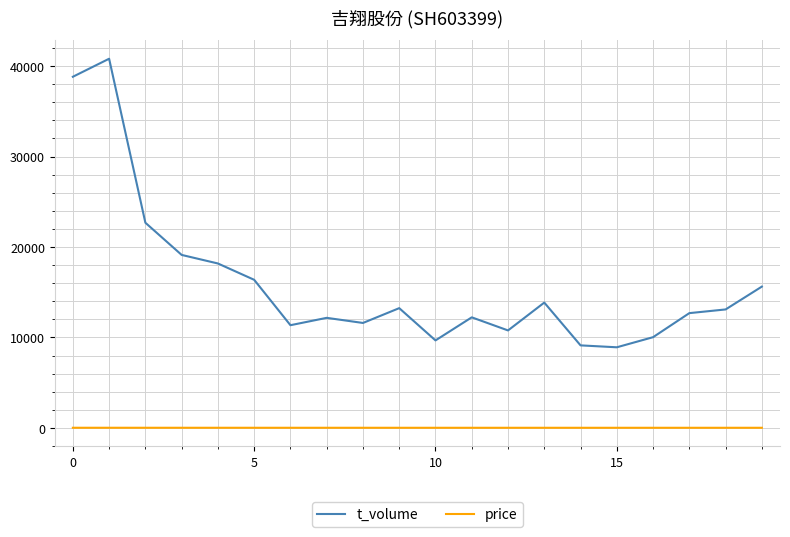

What is the minimum value shown in the chart?

15.0